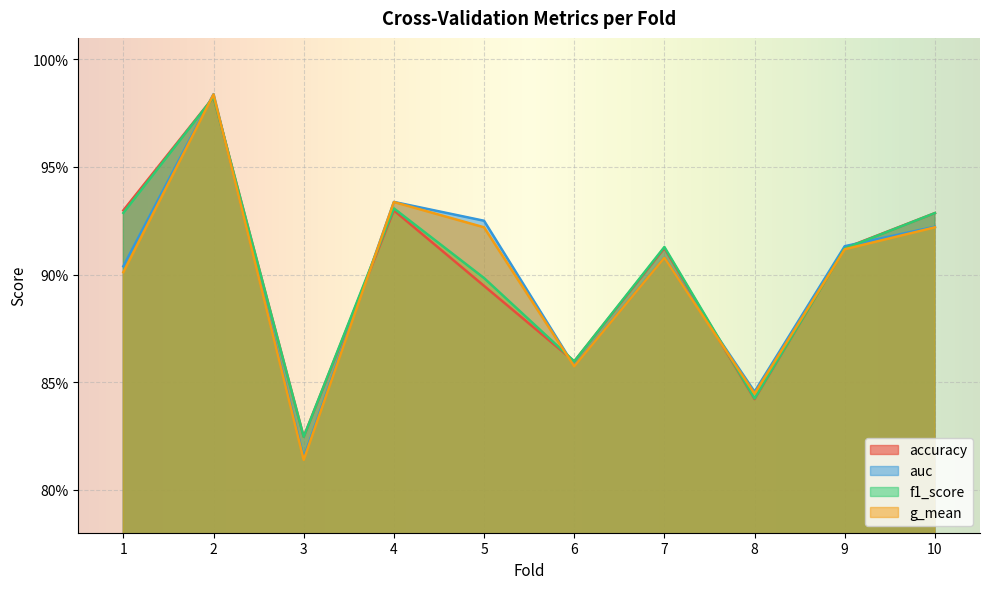

Is it true that auc equals 0.8 at 8?

True